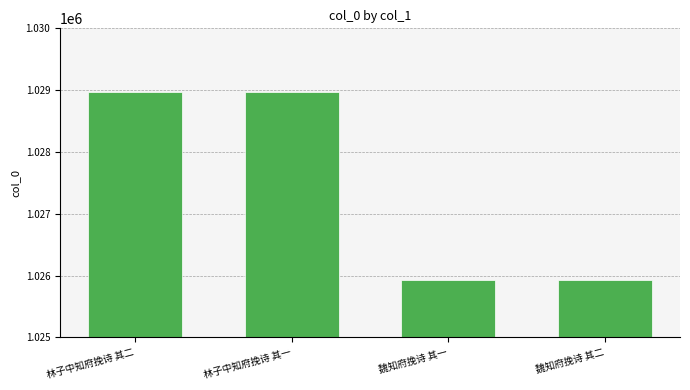

Does the chart contain stacked bars?

No